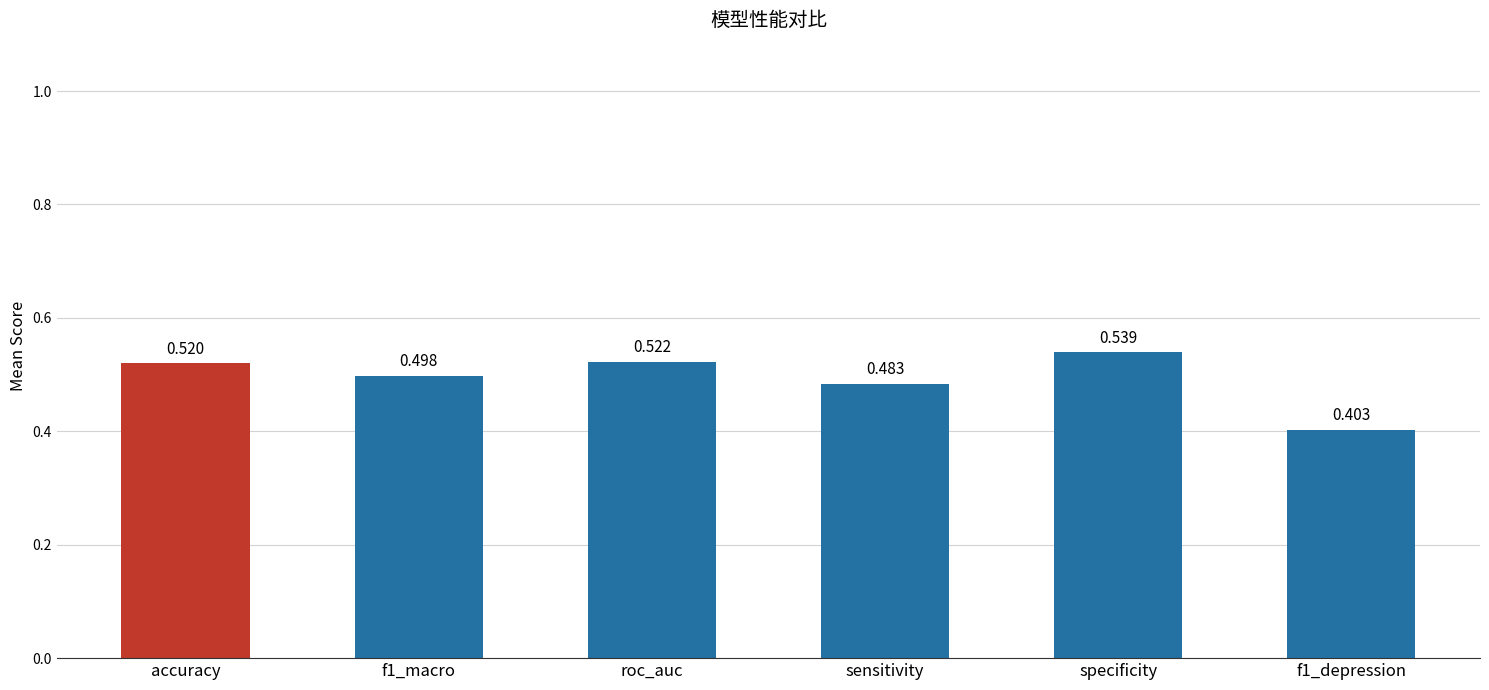

Rank the categories by value from lowest to highest.

f1_depression, sensitivity, f1_macro, accuracy, roc_auc, specificity